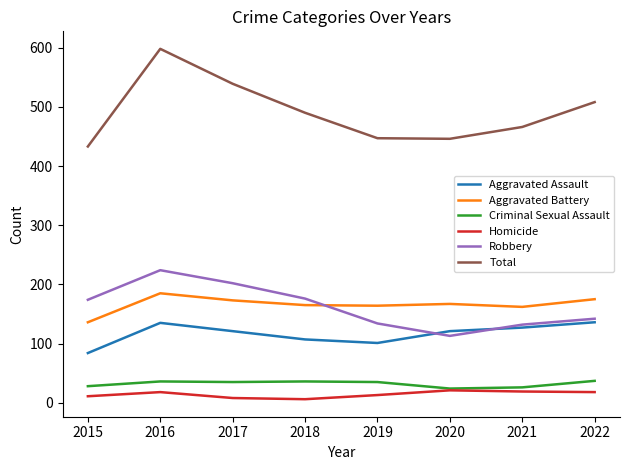

What is the difference between the highest and lowest values at 2015?

422